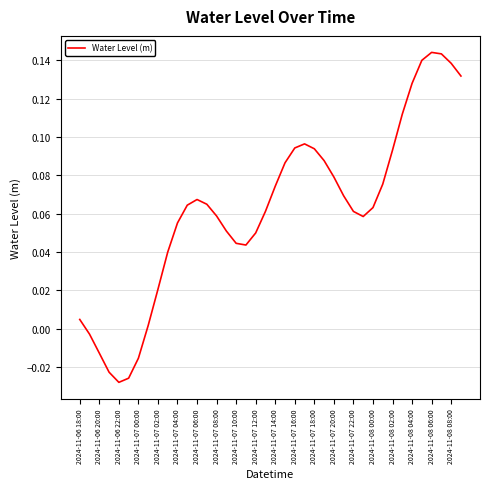

How many values exceed 0?

34